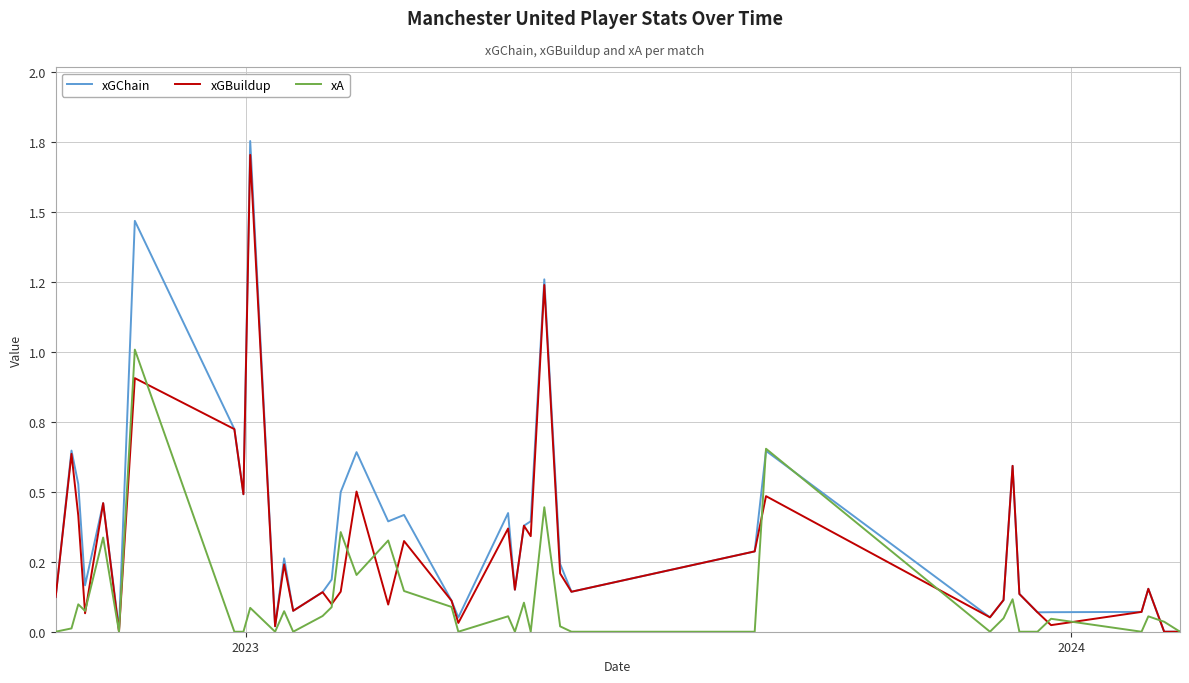

What are all the series names shown in the legend?

xGChain, xGBuildup, xA